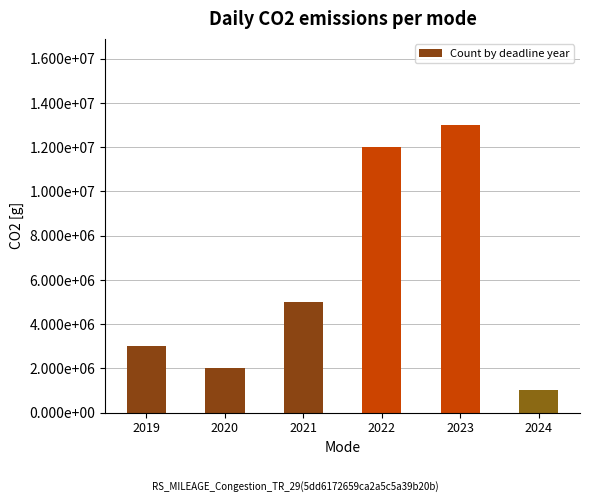

Does the chart contain any negative values?

No